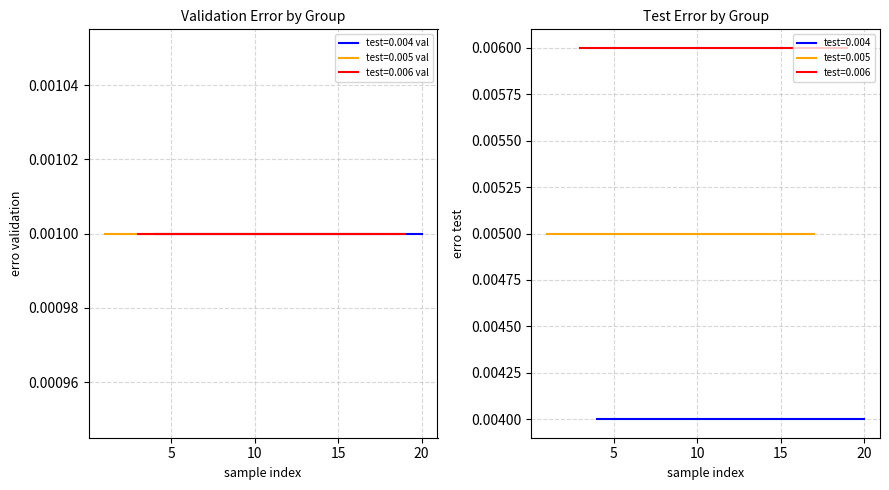

The value of erro test at 3 is 0.0. True or false?

False